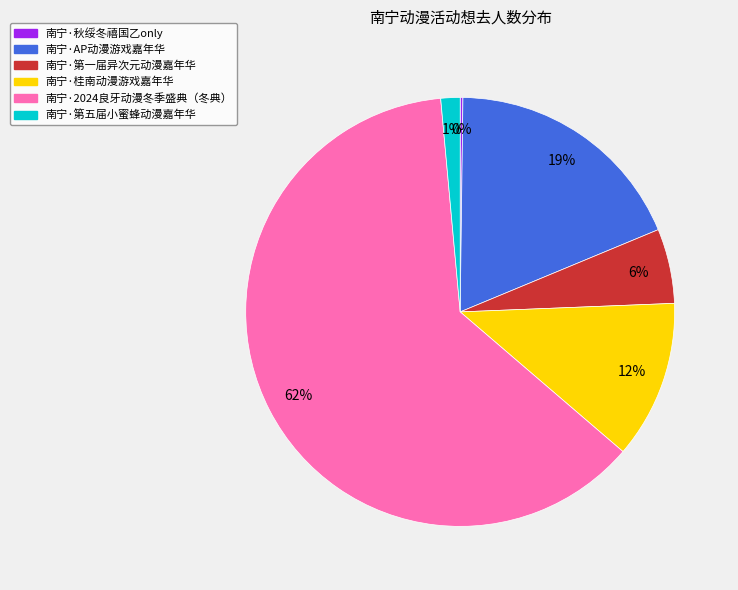

To the nearest percent, what is the difference between the 南宁·AP动漫游戏嘉年华 and 南宁·第一届异次元动漫嘉年华 slice percentages?

13%